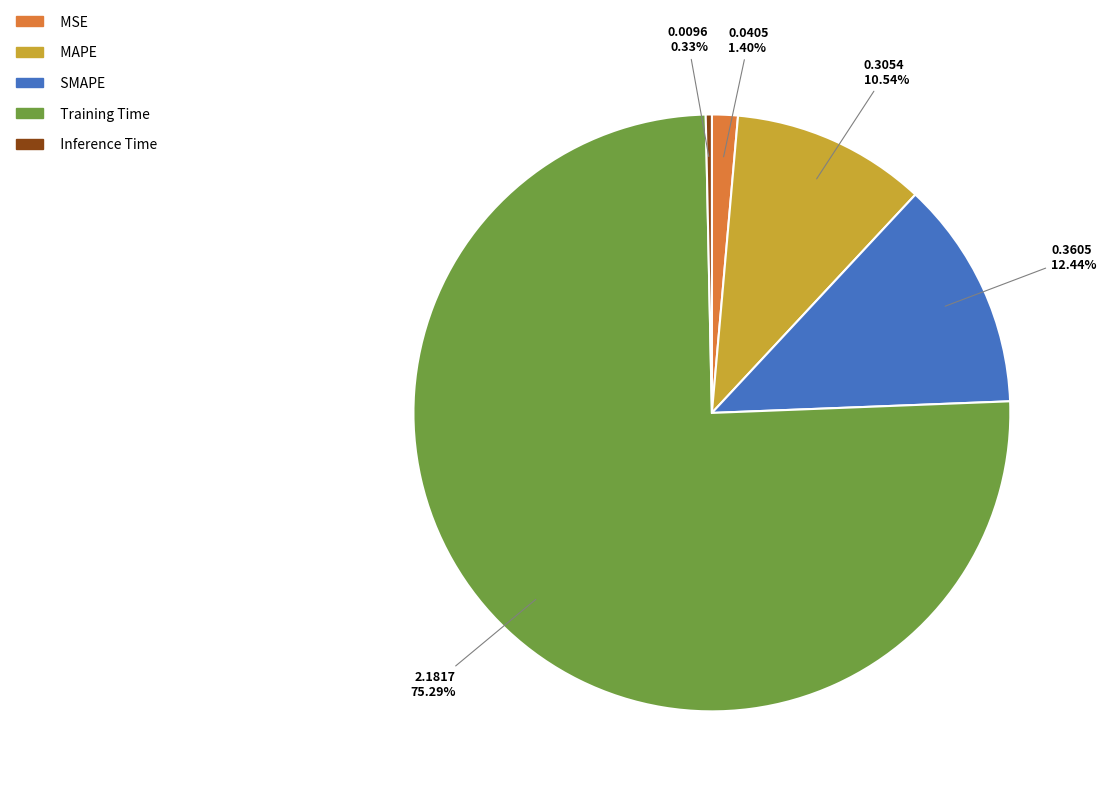

Rank the categories by value from highest to lowest.

Training Time, SMAPE, MAPE, MSE, Inference Time